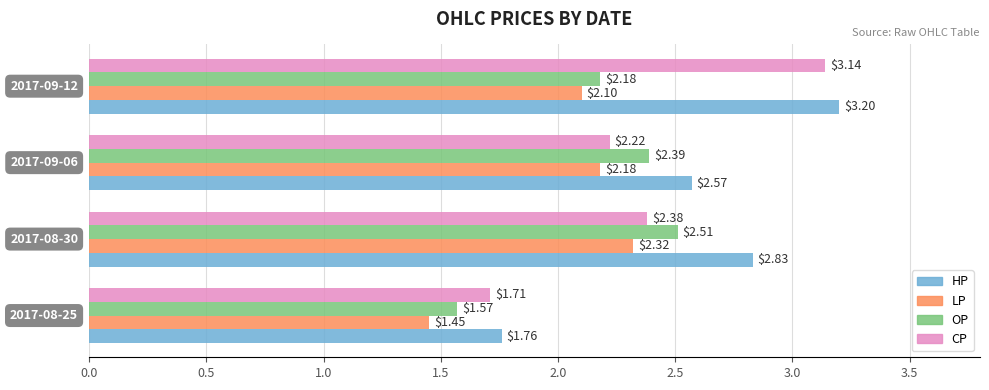

What is the difference between the maximum and minimum values in the OP series?

0.9